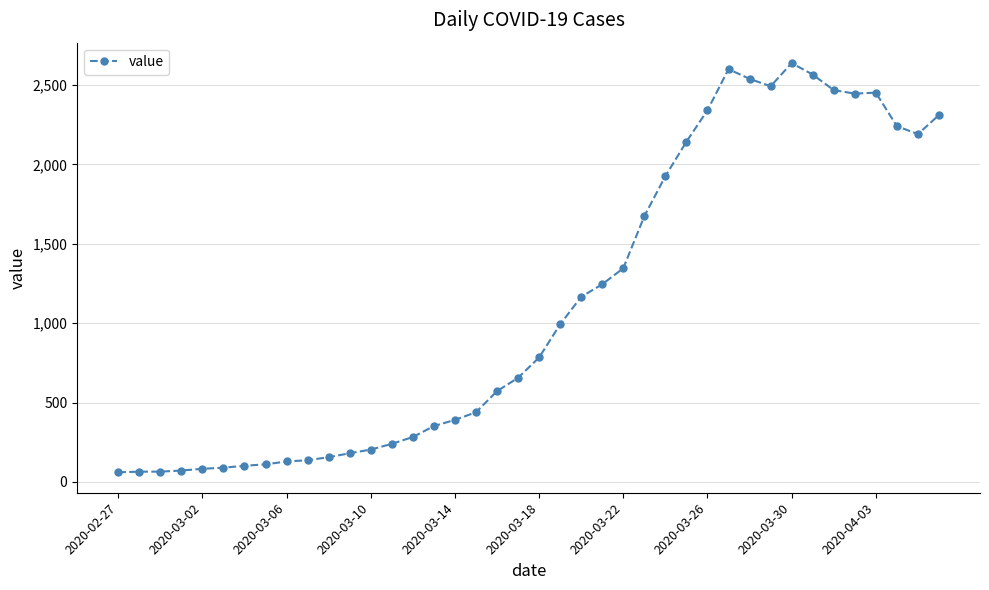

How many lines are shown in the chart?

1